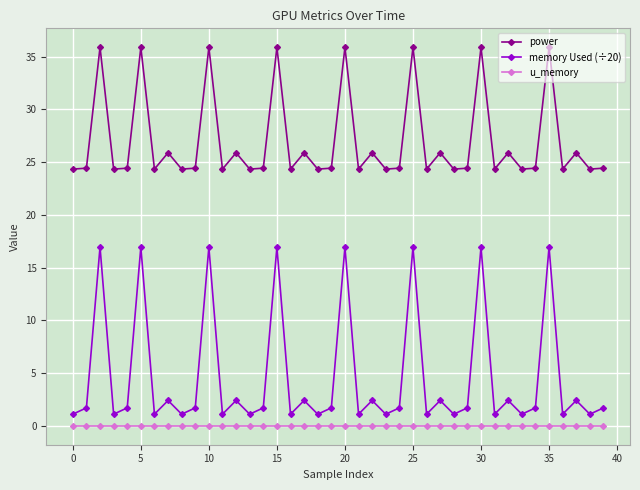

Which series has the largest range (max minus min)?

memory Used (÷20)